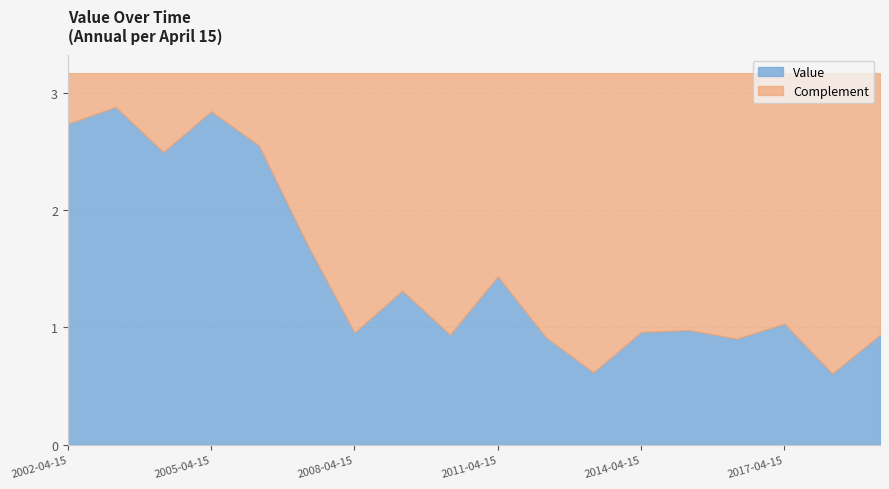

Rank the categories by value from highest to lowest.

2003-04-15, 2005-04-15, 2002-04-15, 2006-04-15, 2004-04-15, 2007-04-15, 2011-04-15, 2009-04-15, 2017-04-15, 2015-04-15, 2014-04-15, 2008-04-15, 2010-04-15, 2019-04-15, 2012-04-15, 2016-04-15, 2013-04-15, 2018-04-15